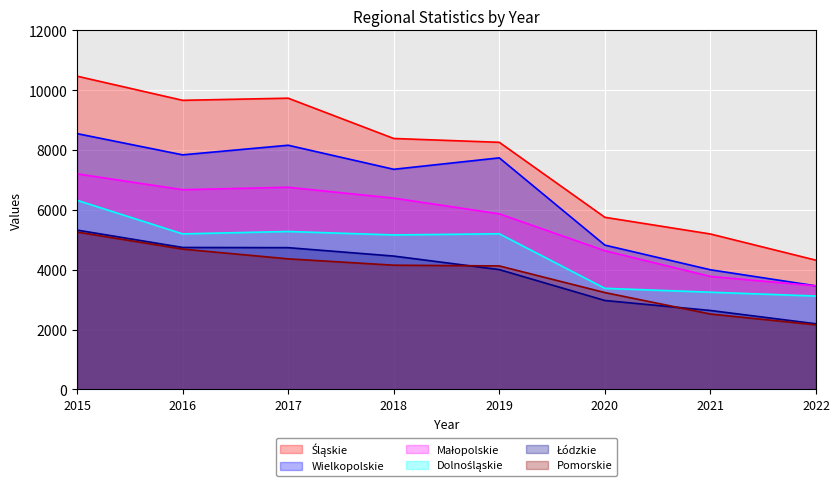

Which has a higher value, 2015 or 2016?

2015